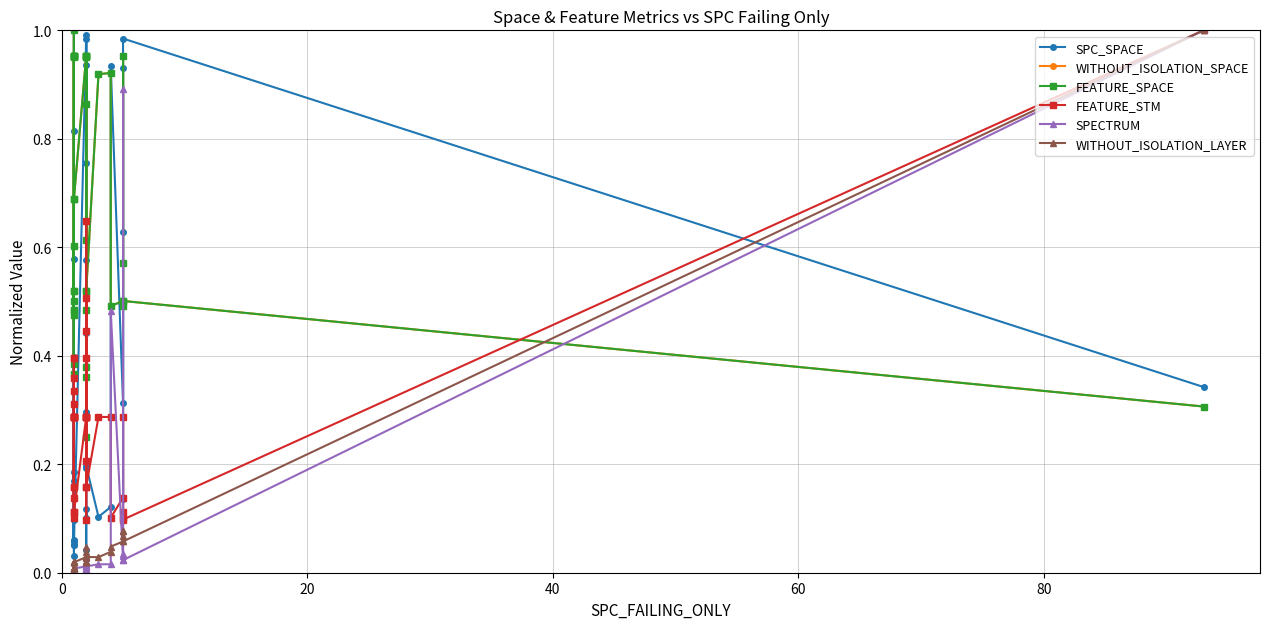

True or false: SPC_SPACE has more than 2 interior local peaks.

True